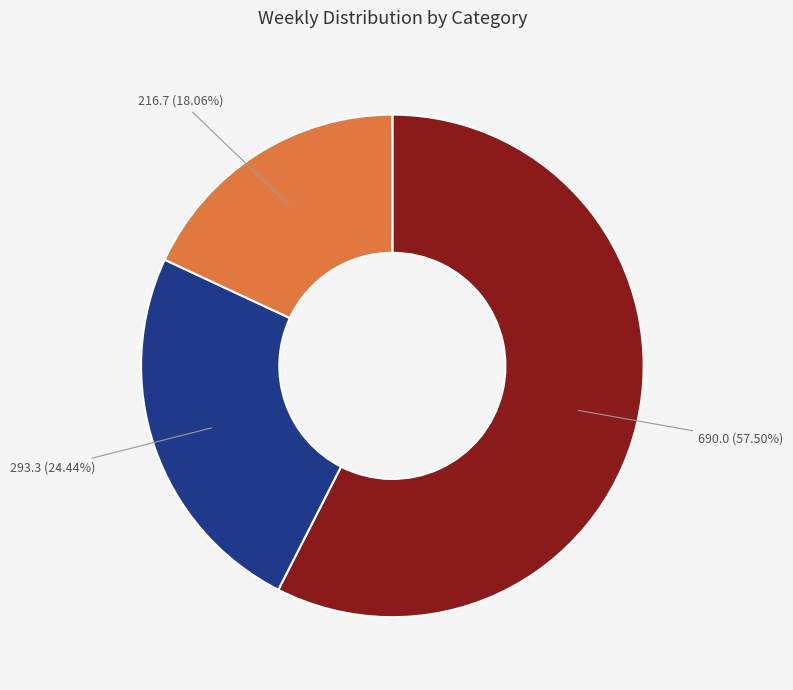

Does any single category account for the majority?

Yes